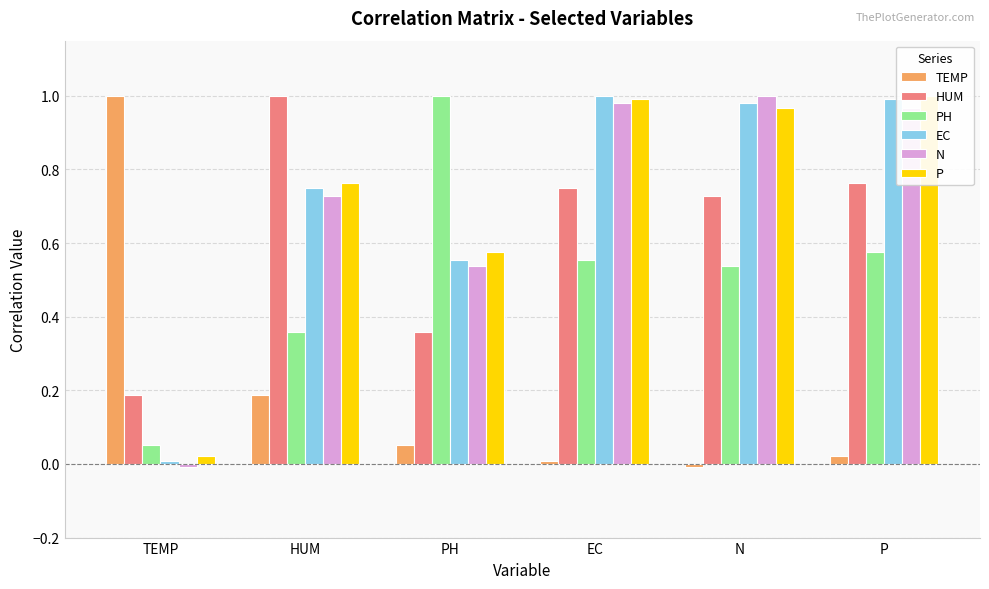

The HUM series shows 0.1 at PH. True or false?

False